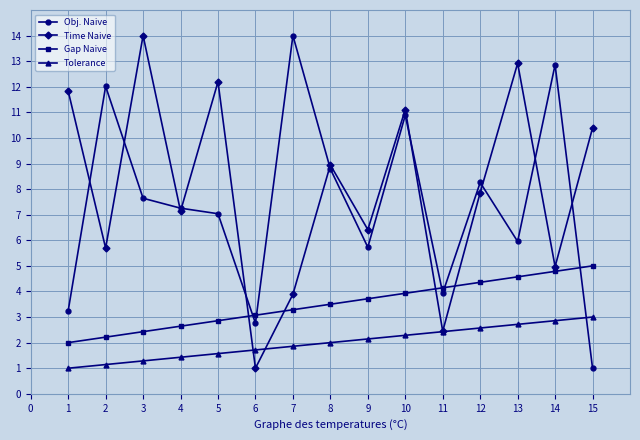

How many lines are shown in the chart?

4